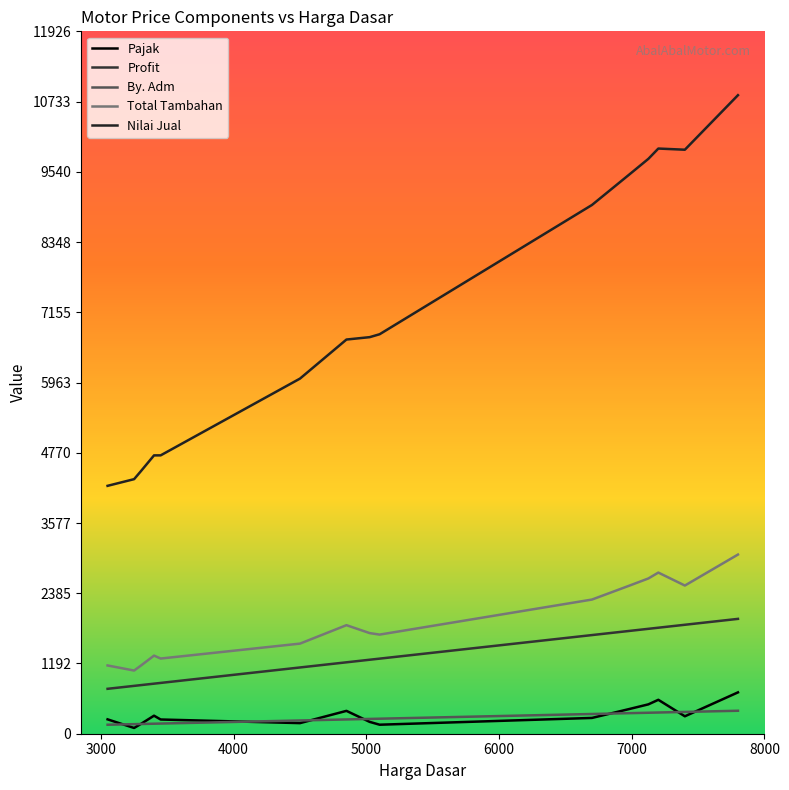

Which series has the largest total across all categories?

Nilai Jual